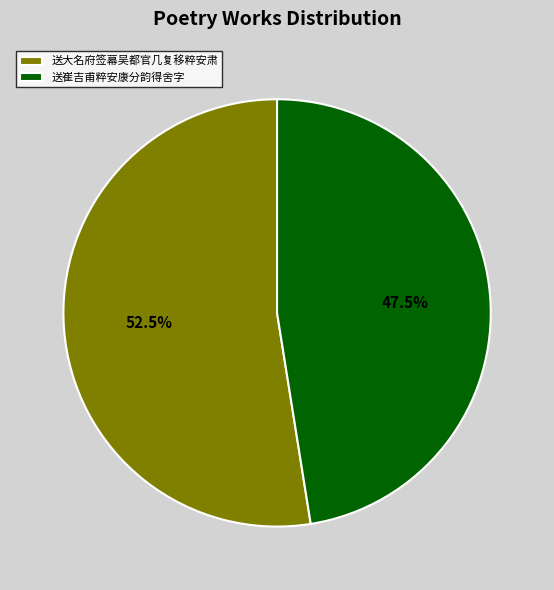

To the nearest percent, what is the combined percentage of 送大名府签幕吴都官几复移粹安肃 and 送崔吉甫粹安康分韵得舍字?

100%